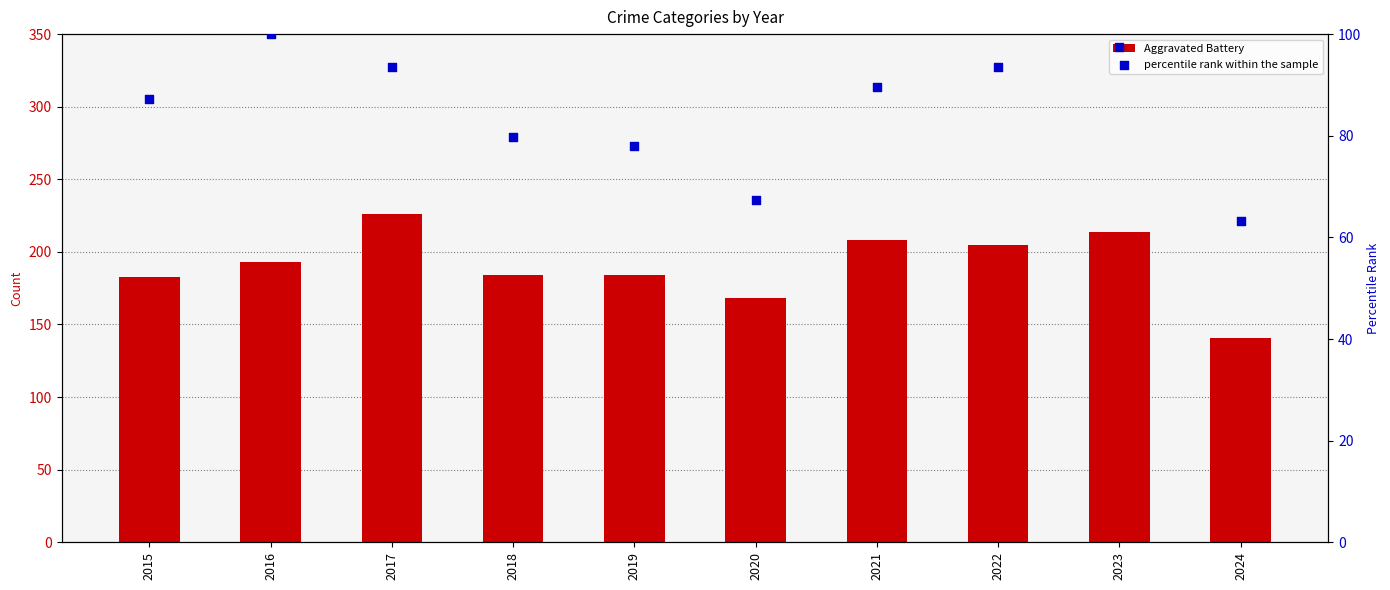

Which series contains the lowest Y value?

percentile rank within the sample